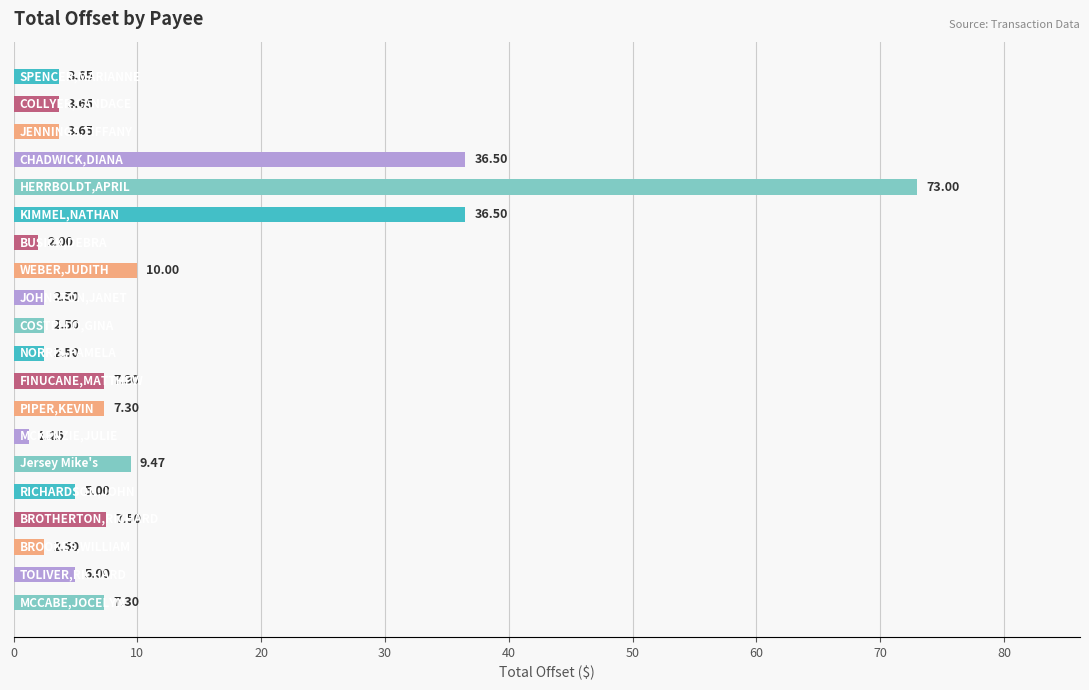

What is the sum of all values?

229.1